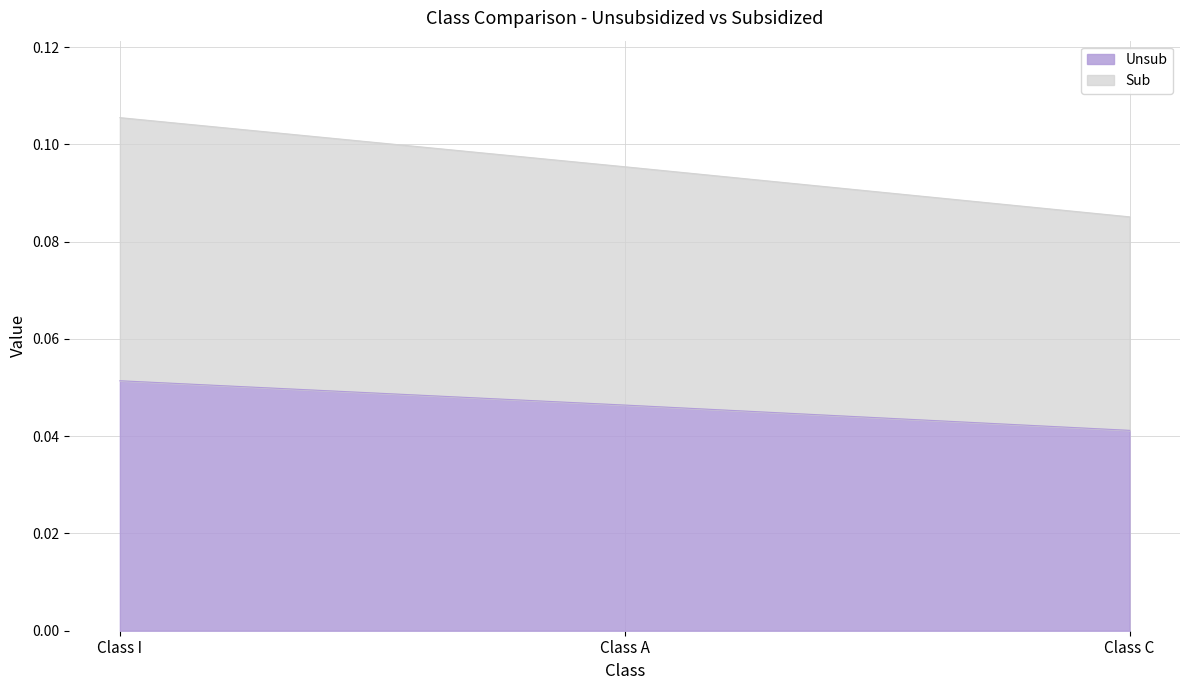

At which label is Unsub closest to 0?

Class C